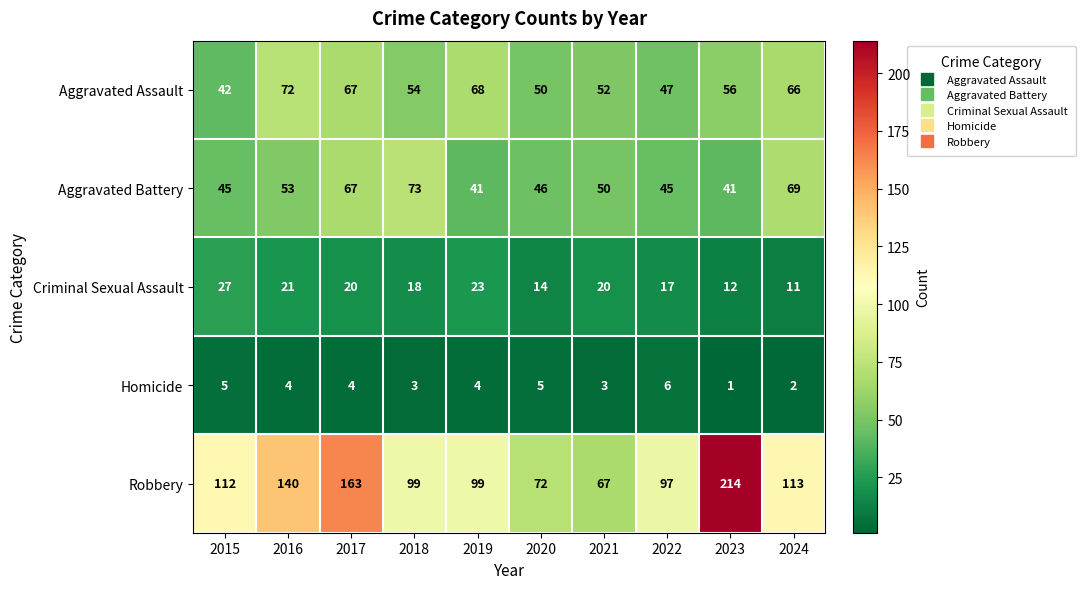

The value of Criminal Sexual Assault at 2019 is 8. True or false?

False